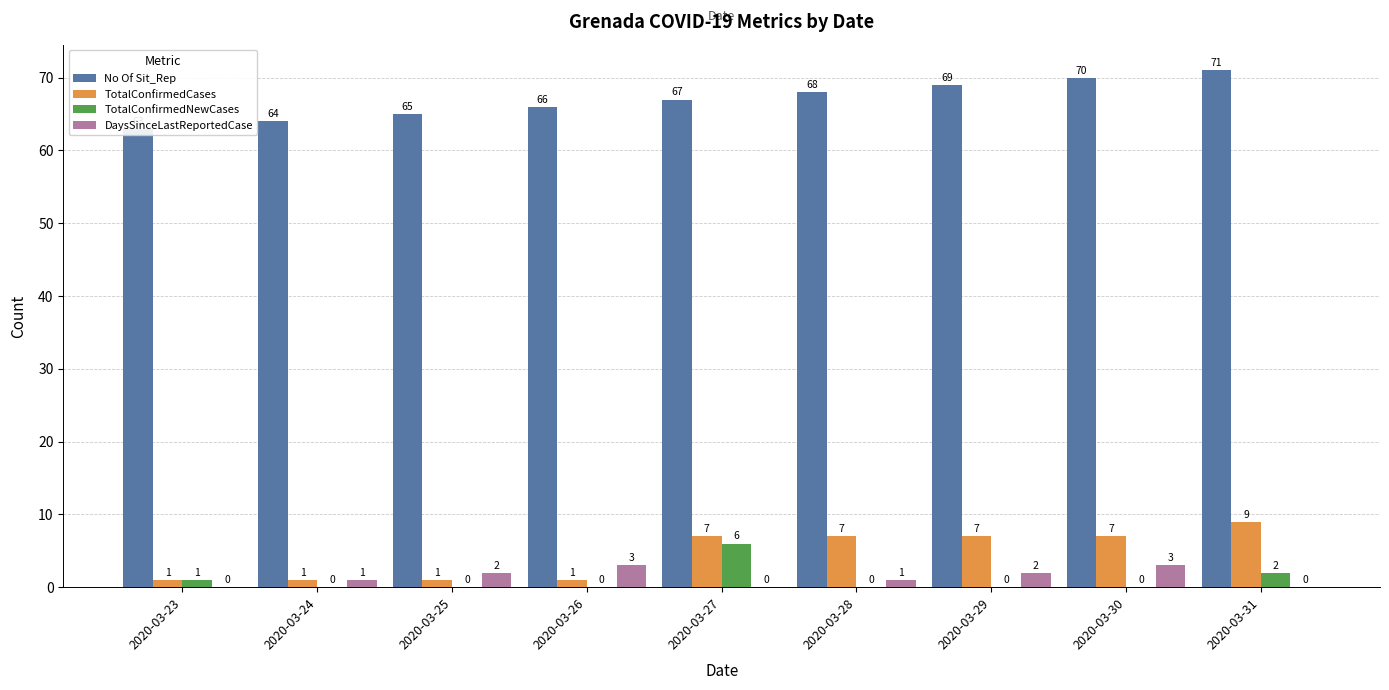

What is the value of the TotalConfirmedCases bar at the 9th from the left?

9